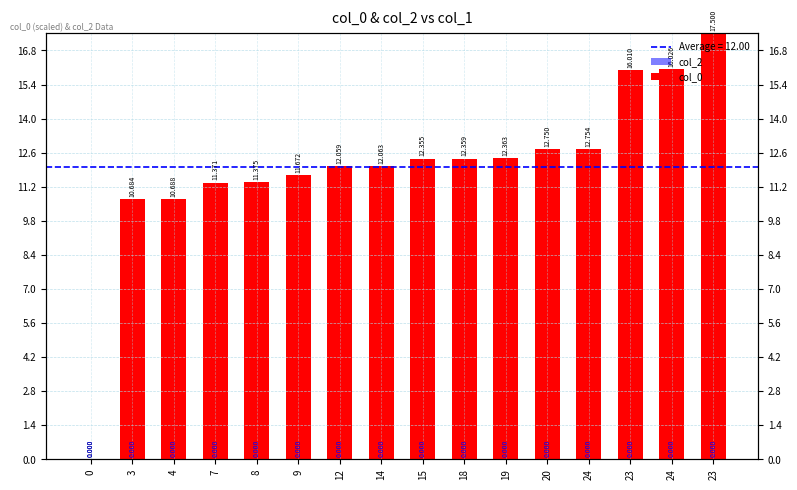

The col_2 series shows 0.0 at 14. True or false?

True